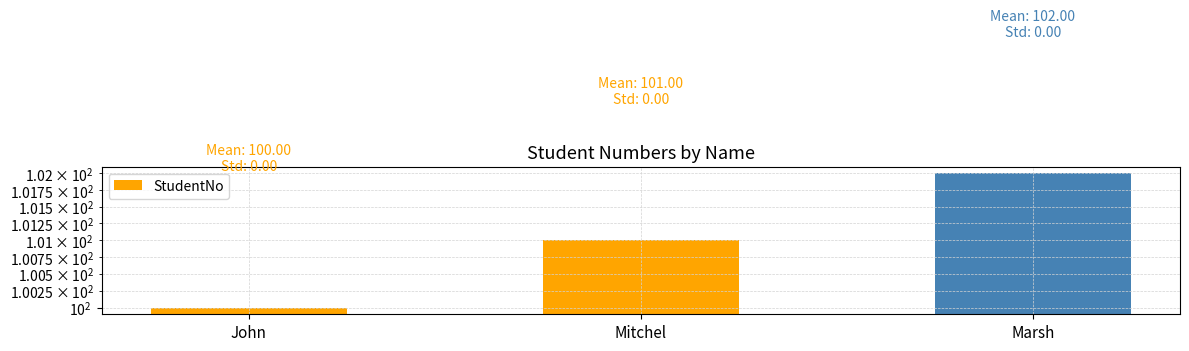

Are the bars grouped side by side (vs. stacked)?

No